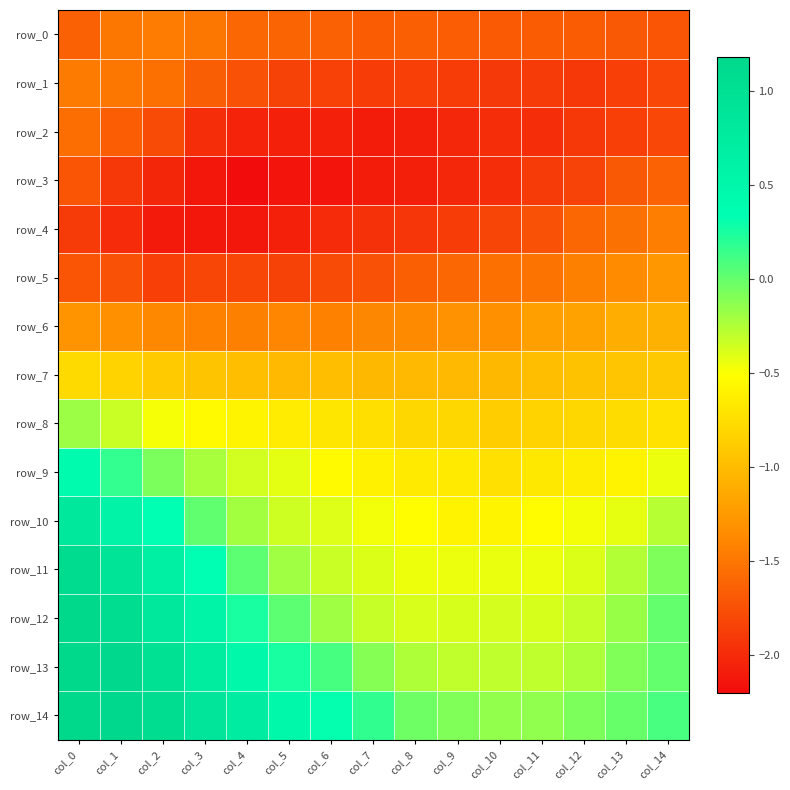

What is the difference between the row_10 values at col_9 and col_14?

0.3